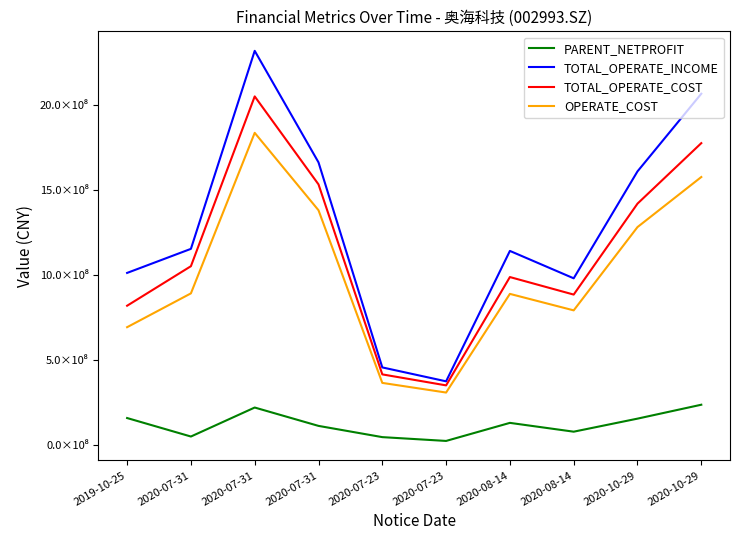

Does the chart have visible grid lines?

No